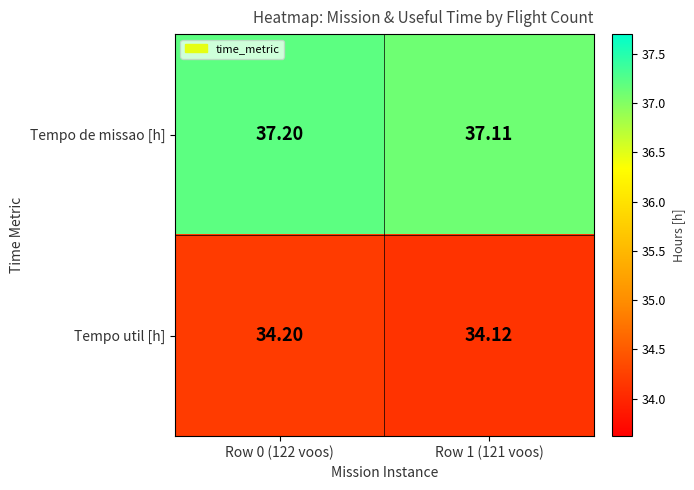

Is the value of Tempo de missao [h] at Row 1 (121 voos) greater than the value of Tempo util [h] at Row 0 (122 voos)?

Yes